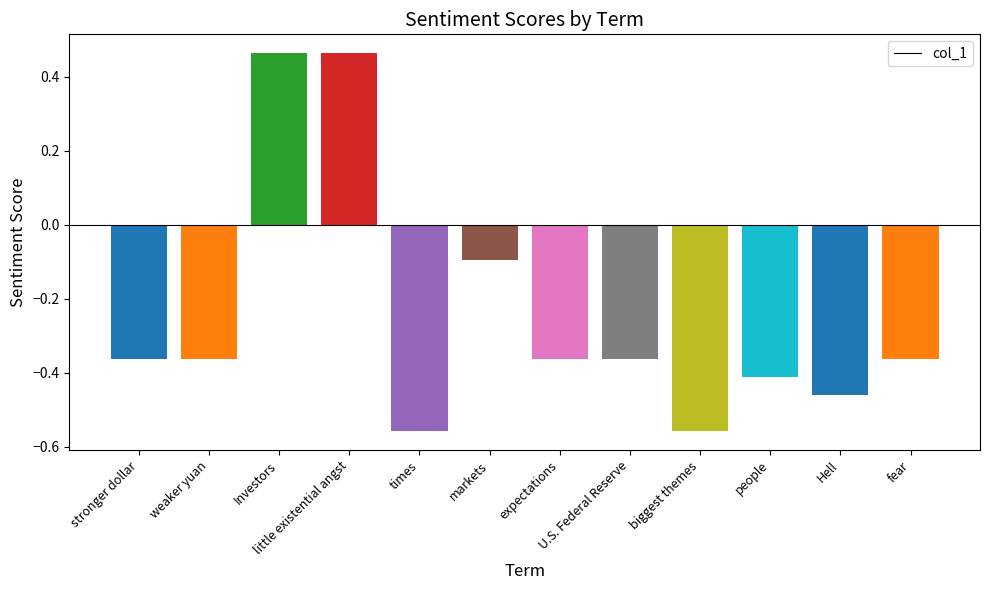

What position from the right is markets?

7